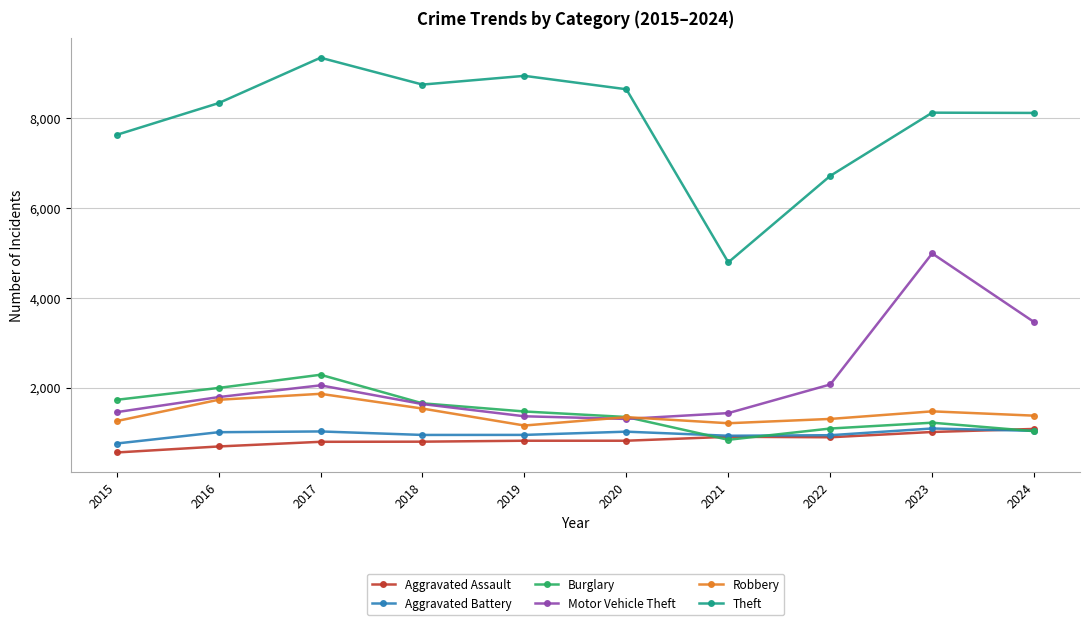

Is it true that Burglary equals 1993 at 2016?

True